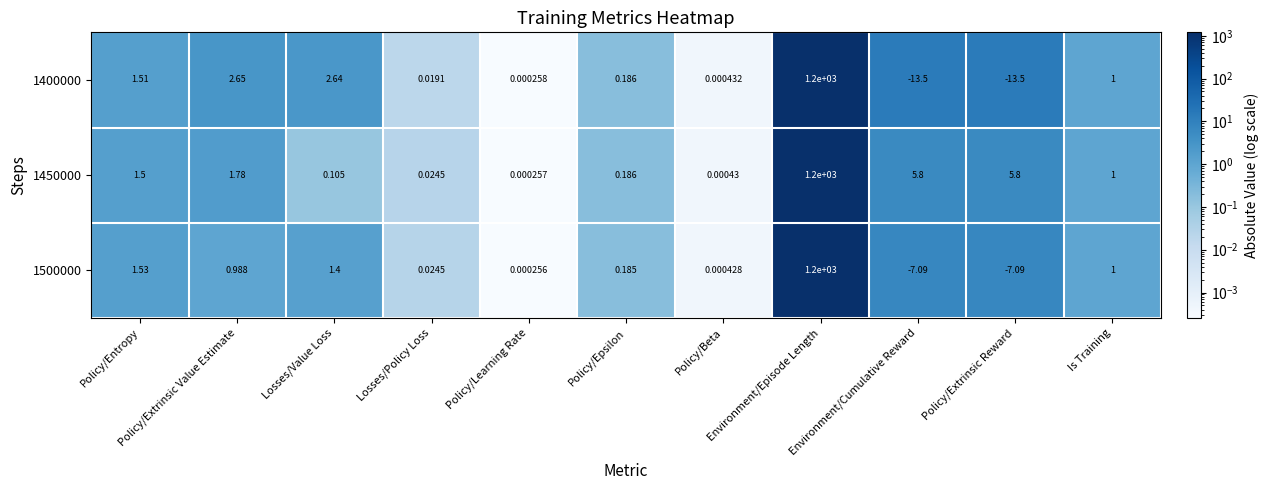

How many data points in 1500000 are above 0?

9